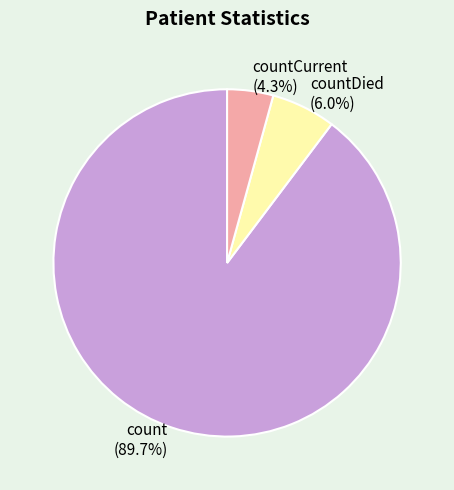

To the nearest percent, what percentage of the pie is count?

90%